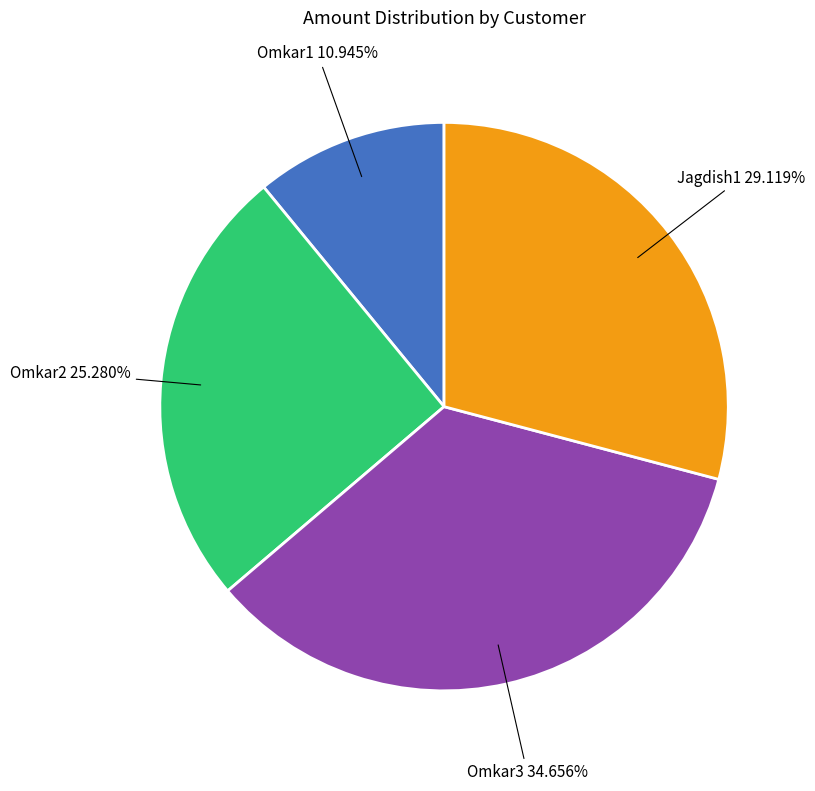

Does any single category account for the majority?

No